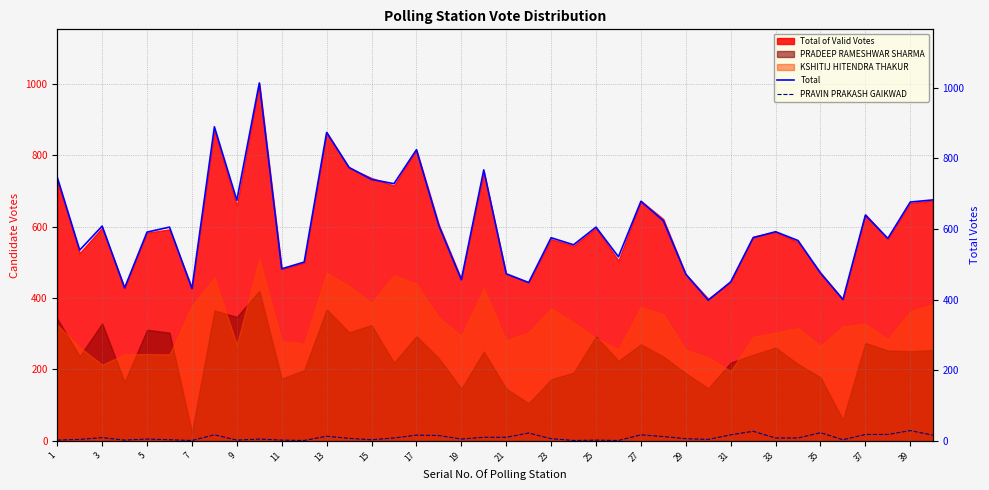

What is the maximum value shown in the chart?

1013